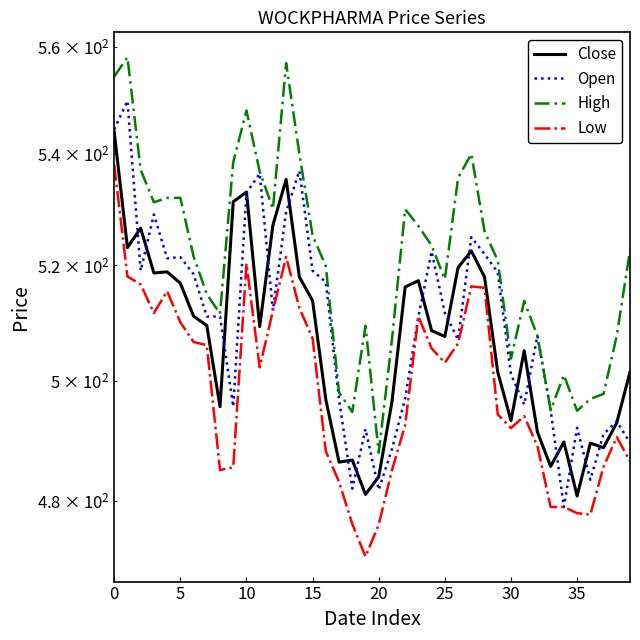

Is it true that Close equals 501.4 at 29?

True